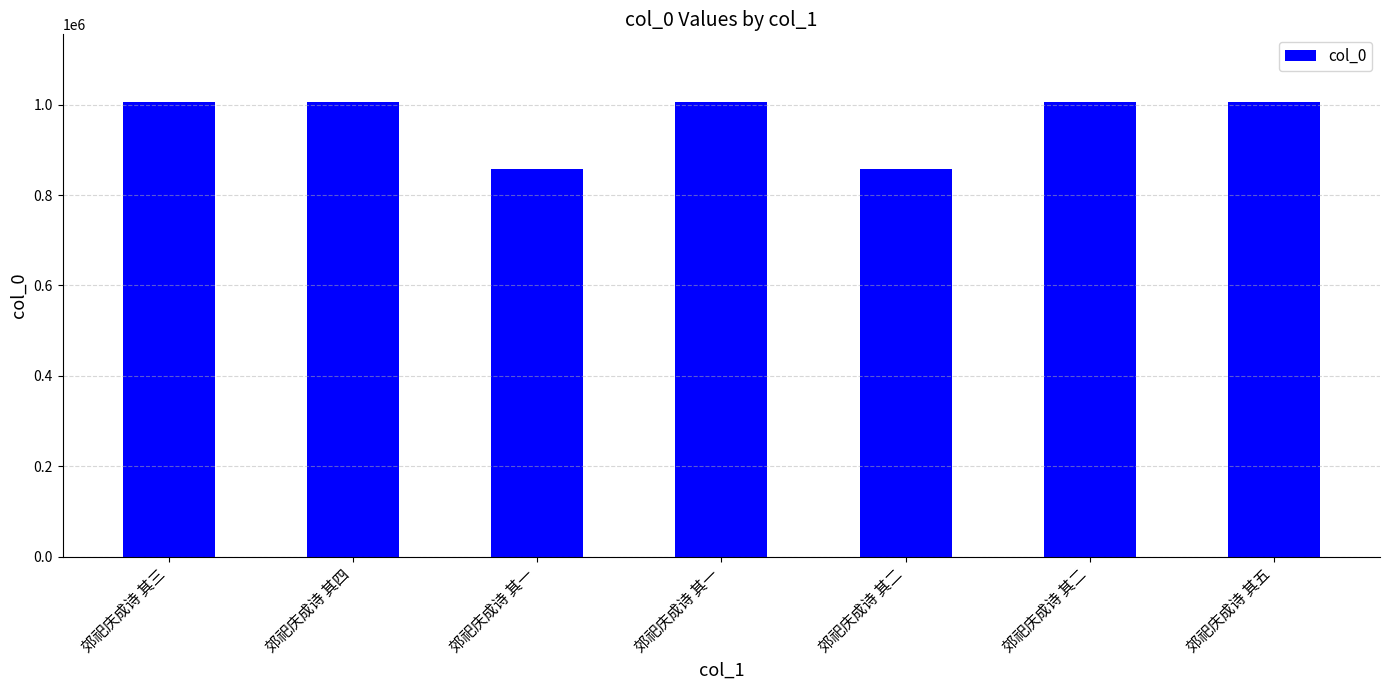

How many series are shown in this chart?

1